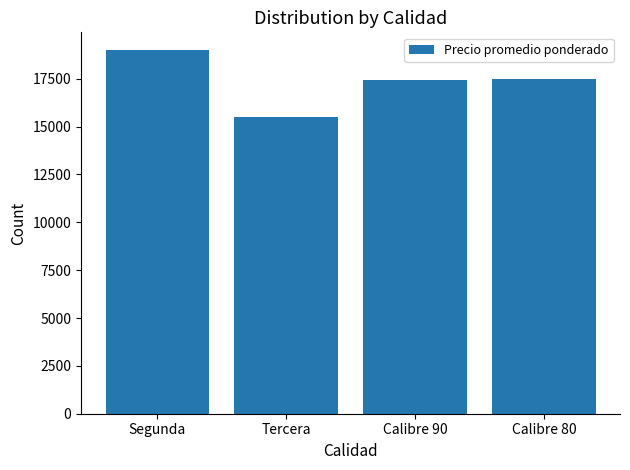

True or false: the data shows 18979 at Segunda.

True